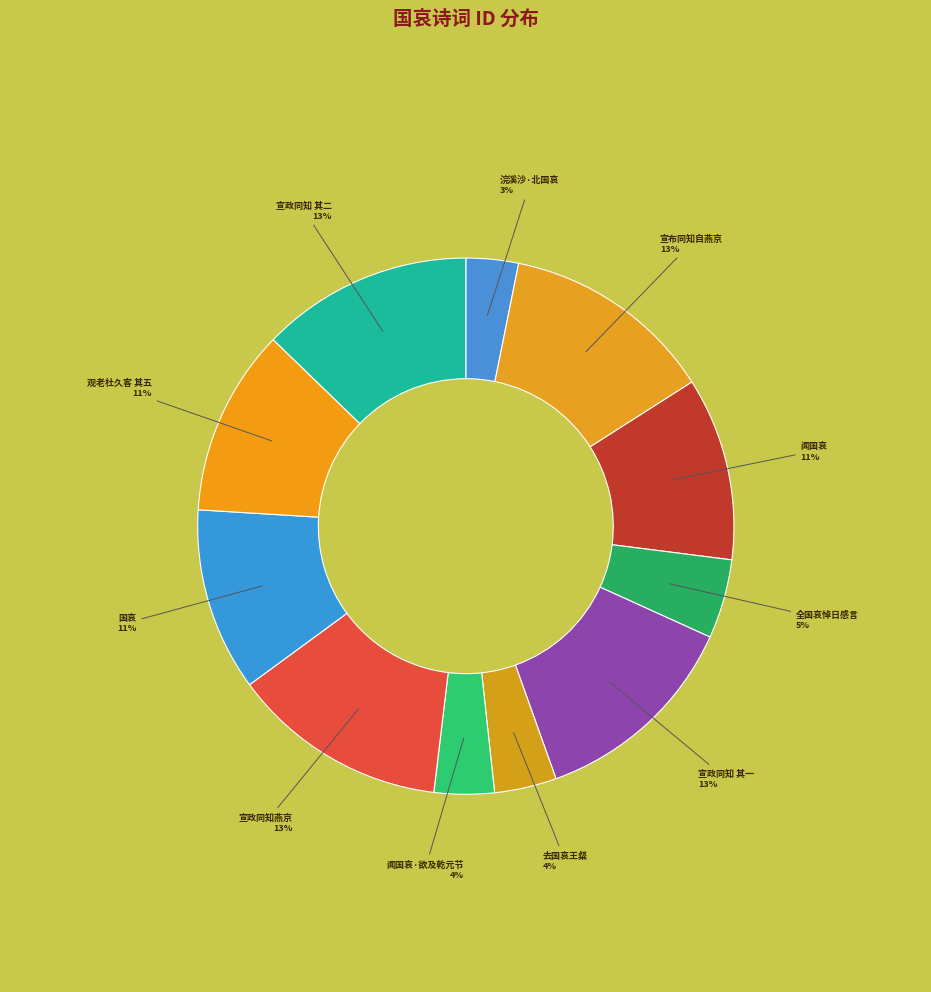

To the nearest percent, what is the average slice percentage?

9%